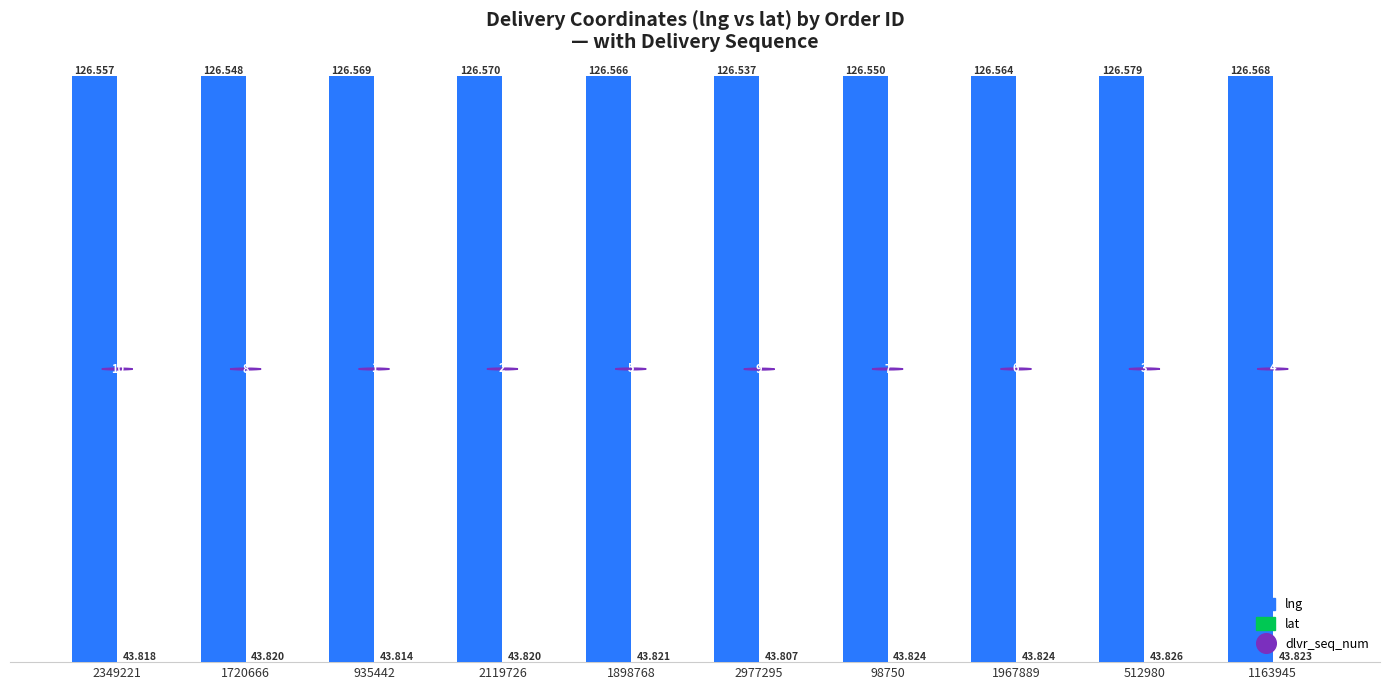

Which series has the largest range (max minus min)?

lng